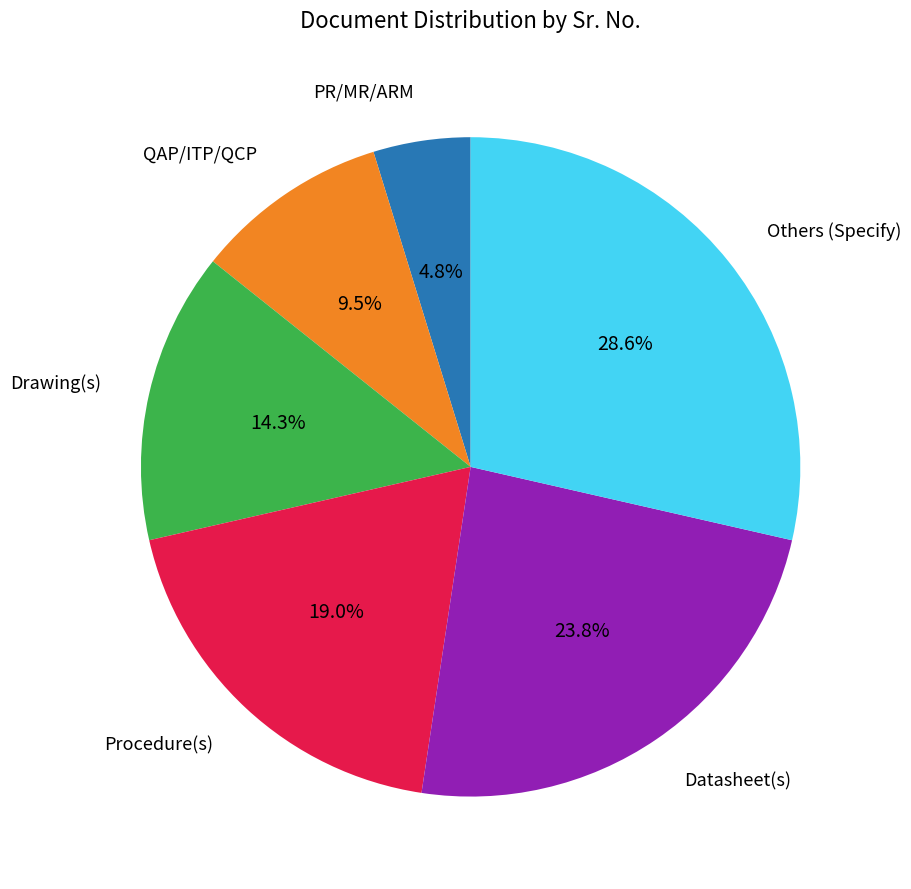

Does any single category account for the majority?

No